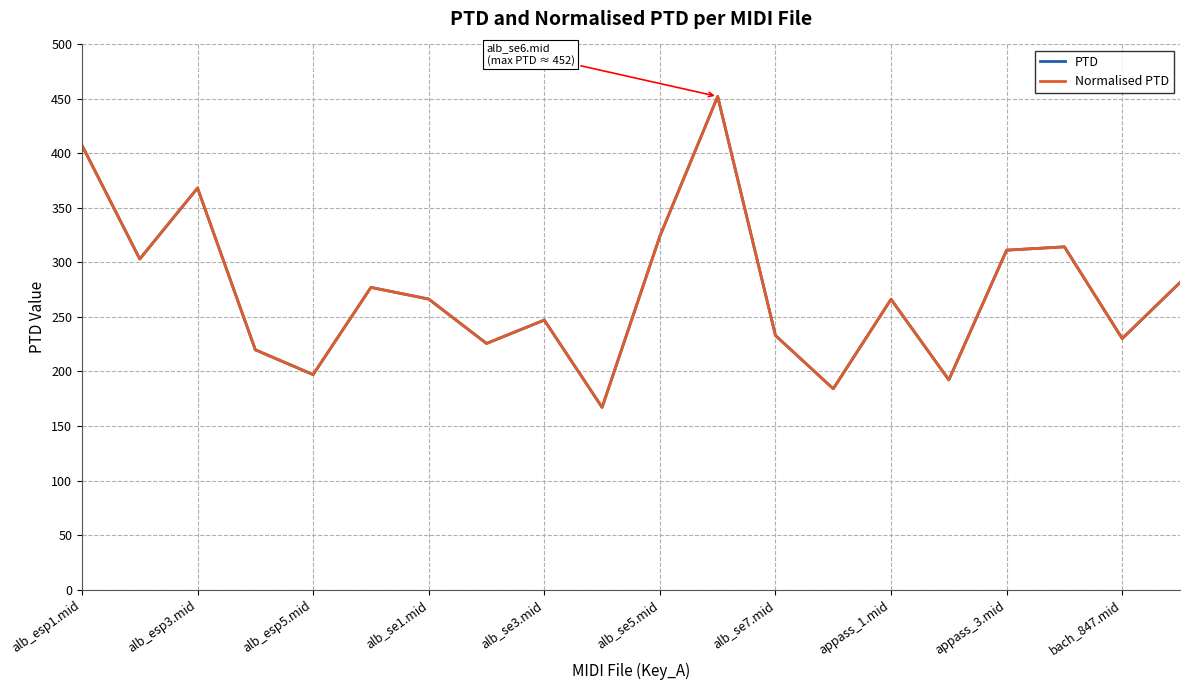

Does the chart have visible grid lines?

Yes